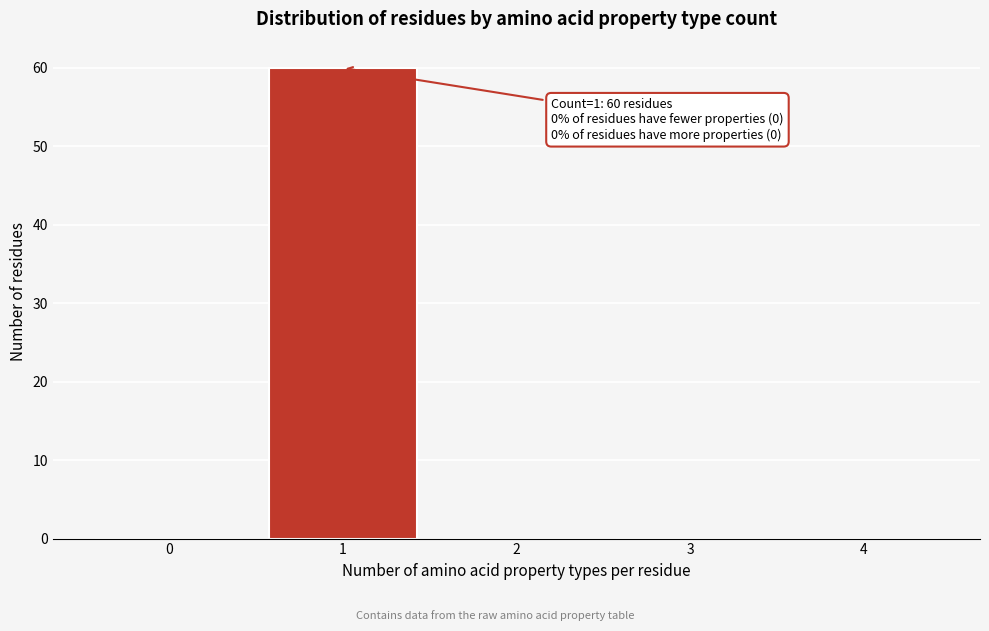

Reading right to left, transcribe all the data shown in this chart.

4=0	3=0	2=0	1=60	0=0